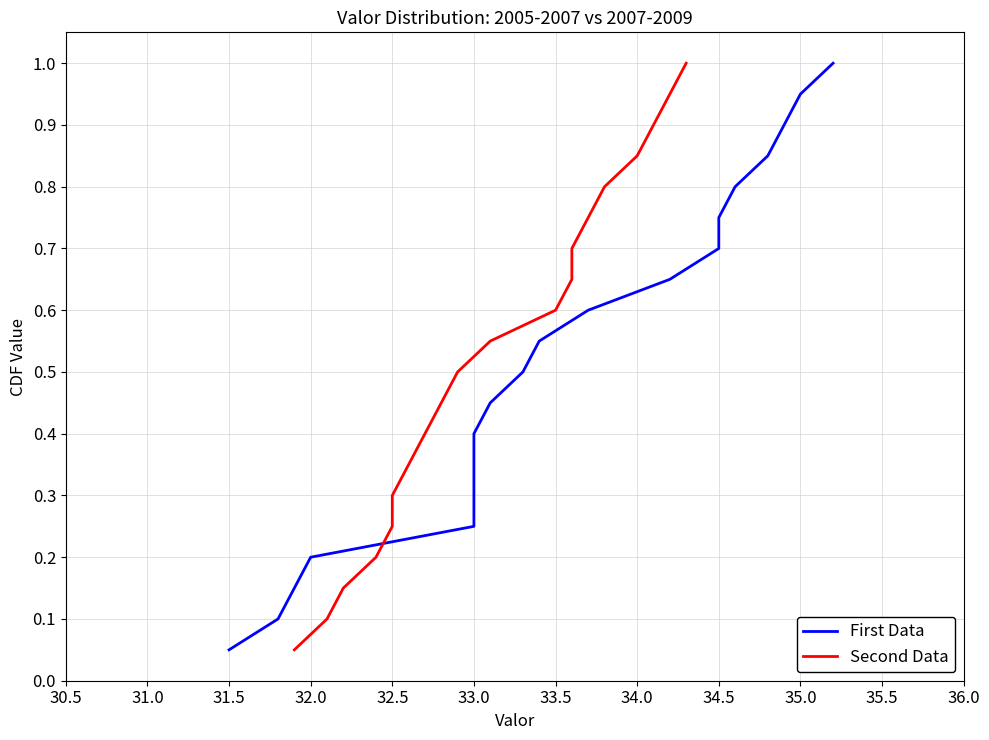

The value of Second Data at 14 is 0.5. True or false?

False